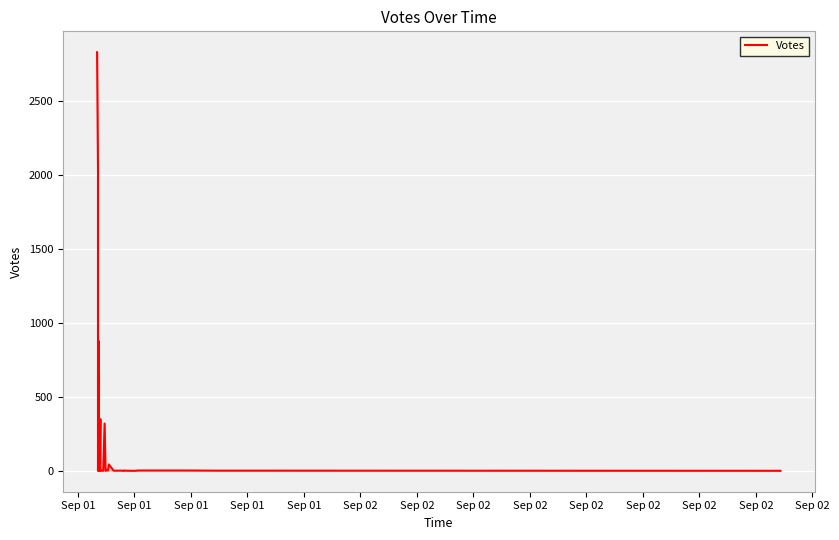

At which category does the chart reach its peak across all series?

Sep 01